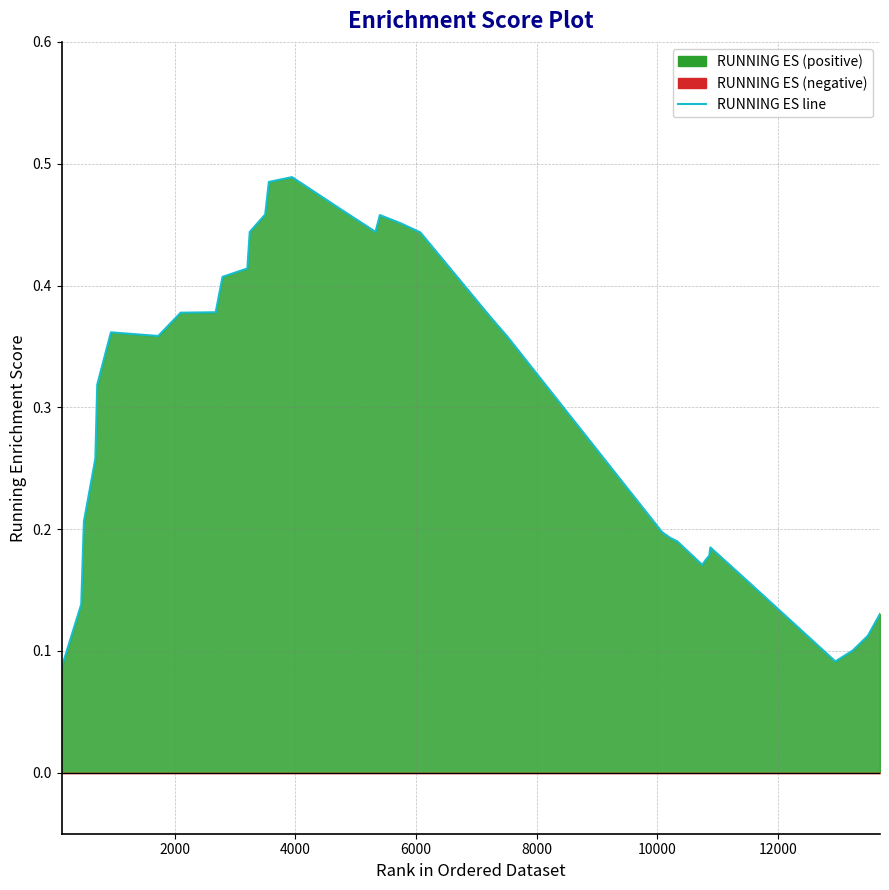

True or false: the data has more than 2 interior local peaks.

True